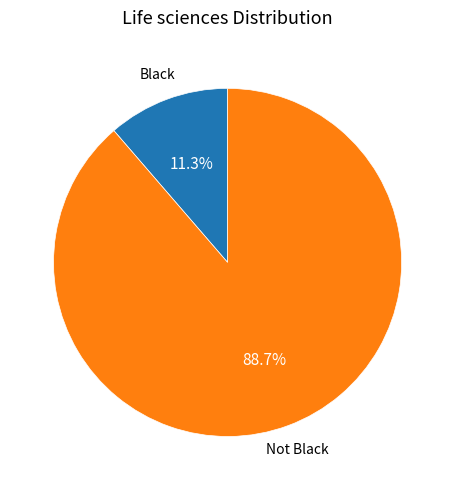

What is the ratio of the value at Not Black to the value at Black?

7.8